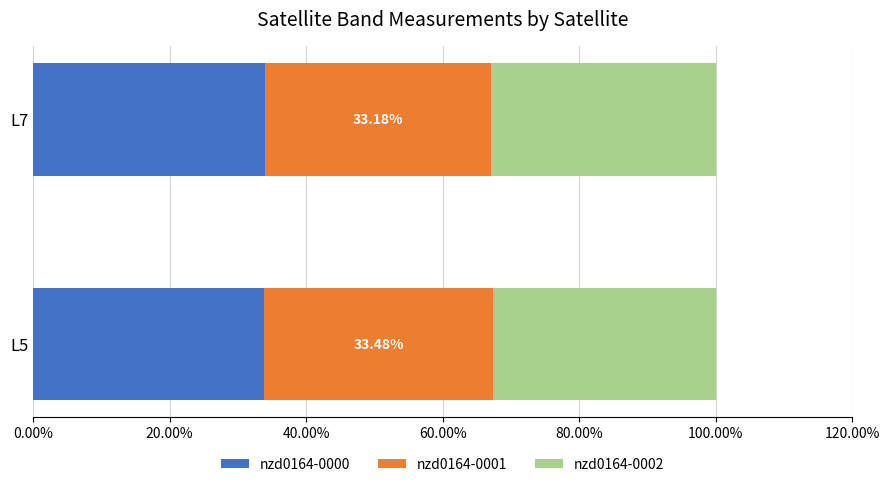

Rank the series by their maximum value, from highest to lowest.

nzd0164-0000, nzd0164-0001, nzd0164-0002